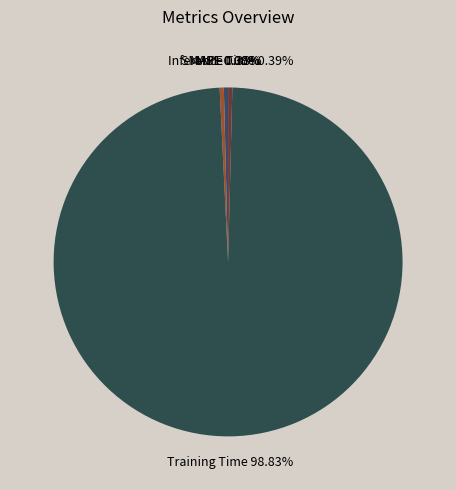

What portion of the pie excludes MAPE?

99.6%